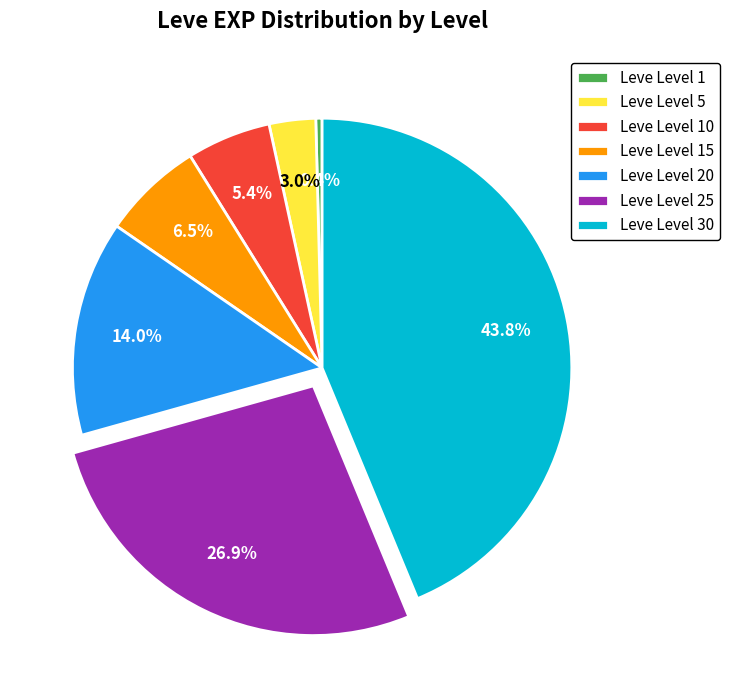

To the nearest percent, what portion does Leve Level 10 represent?

5%